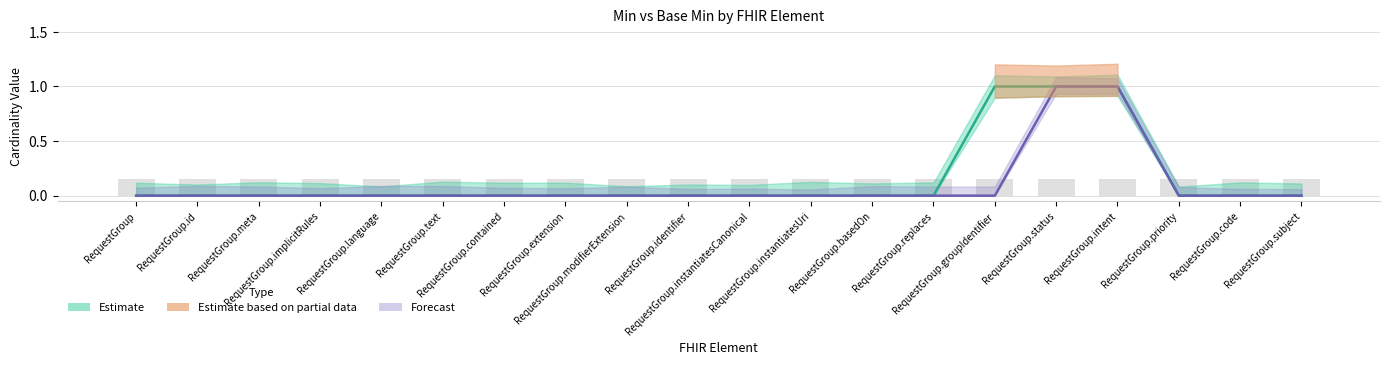

Which label corresponds to the largest value in the chart?

RequestGroup.groupIdentifier